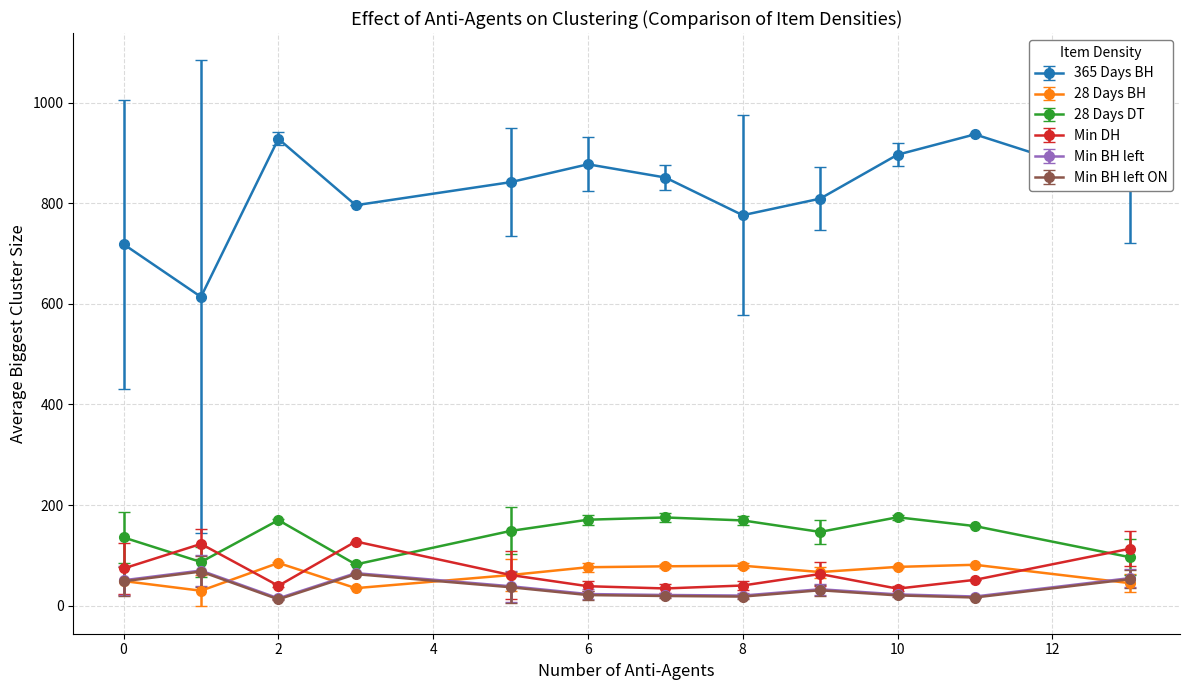

What are all the series names shown in the legend?

365 Days BH, 28 Days BH, 28 Days DT, Min DH, Min BH left, Min BH left ON